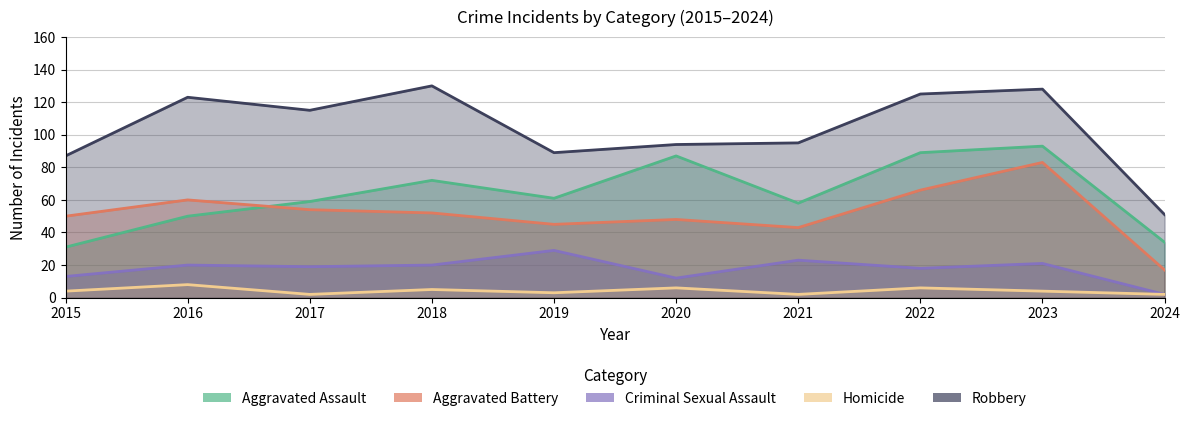

Is it true that Criminal Sexual Assault equals 8 at 2021?

False